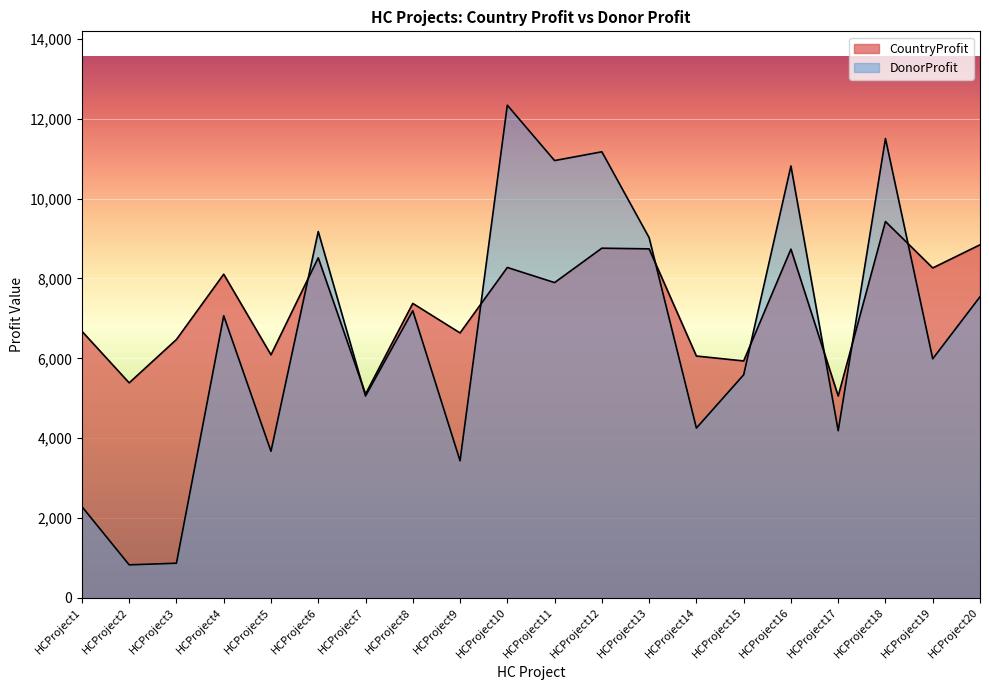

List the series in order of their overall mean, lowest first.

DonorProfit, CountryProfit